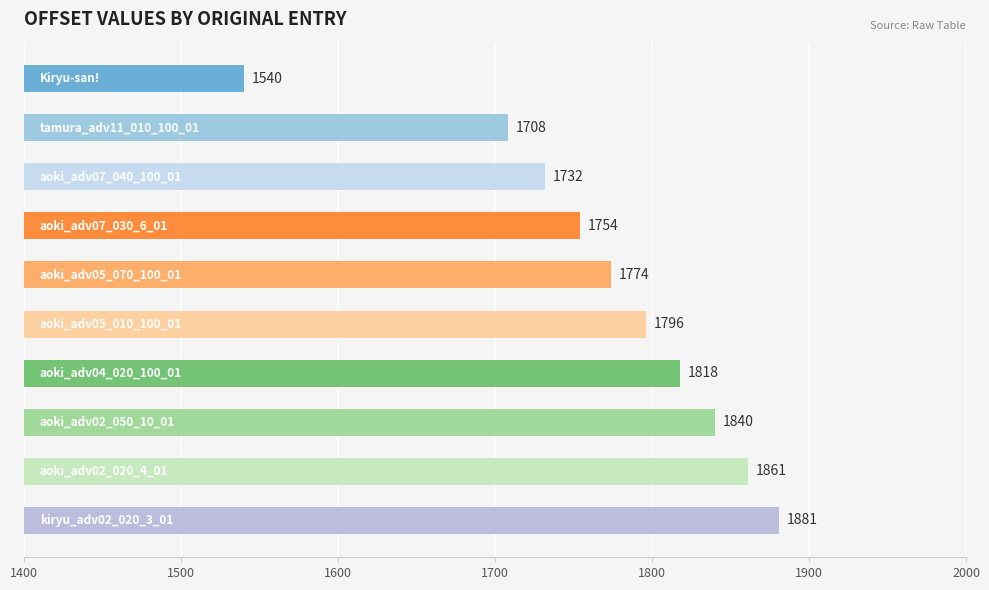

Count the number of data series in this chart.

1